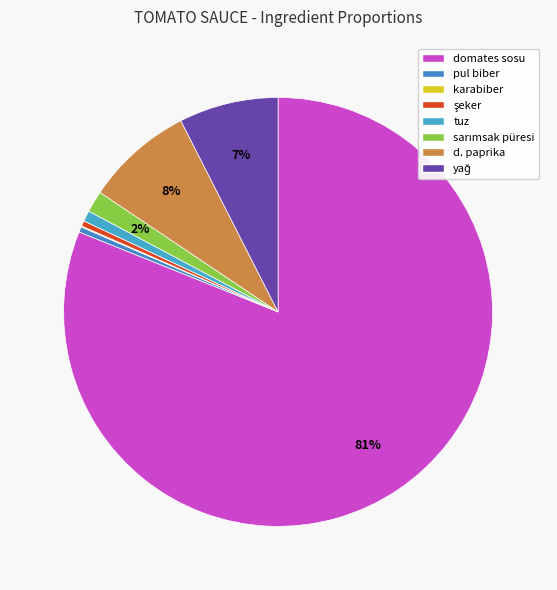

Which slice is the largest?

domates sosu